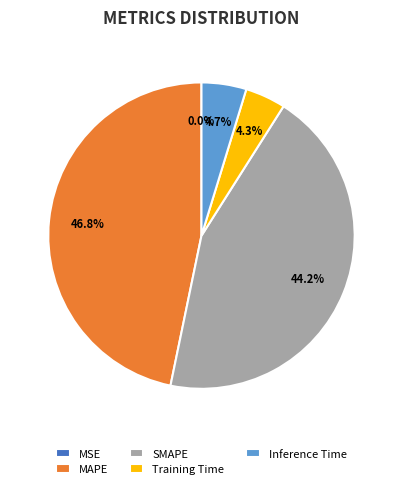

Is it true that Inference Time is 5% of the pie?

True